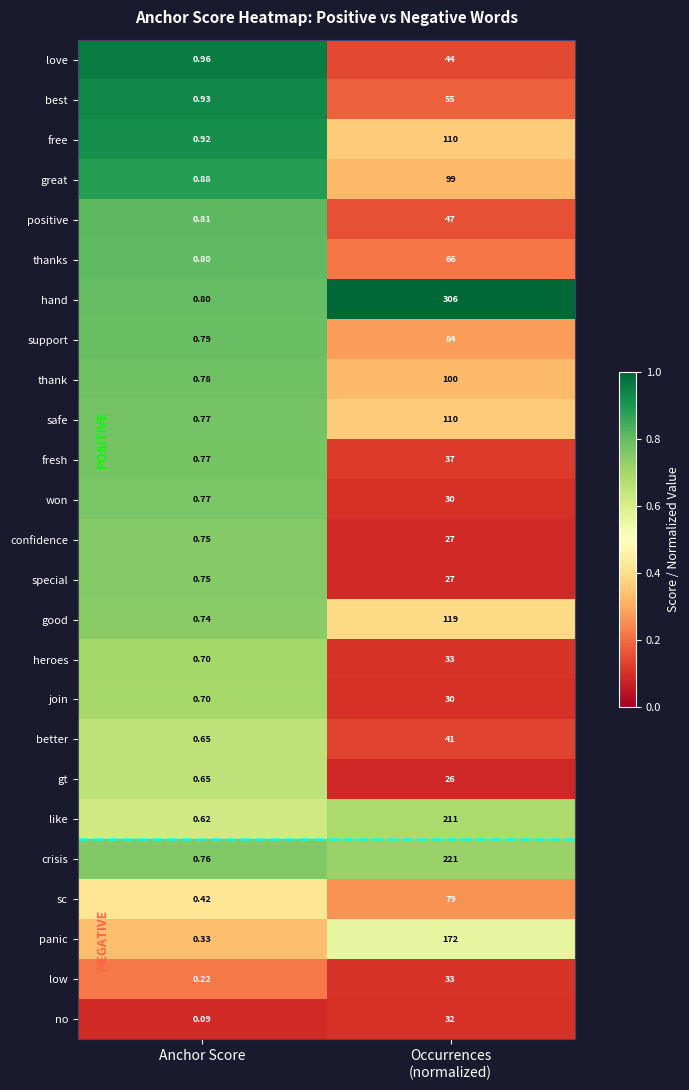

Which series has the widest spread of values?

hand